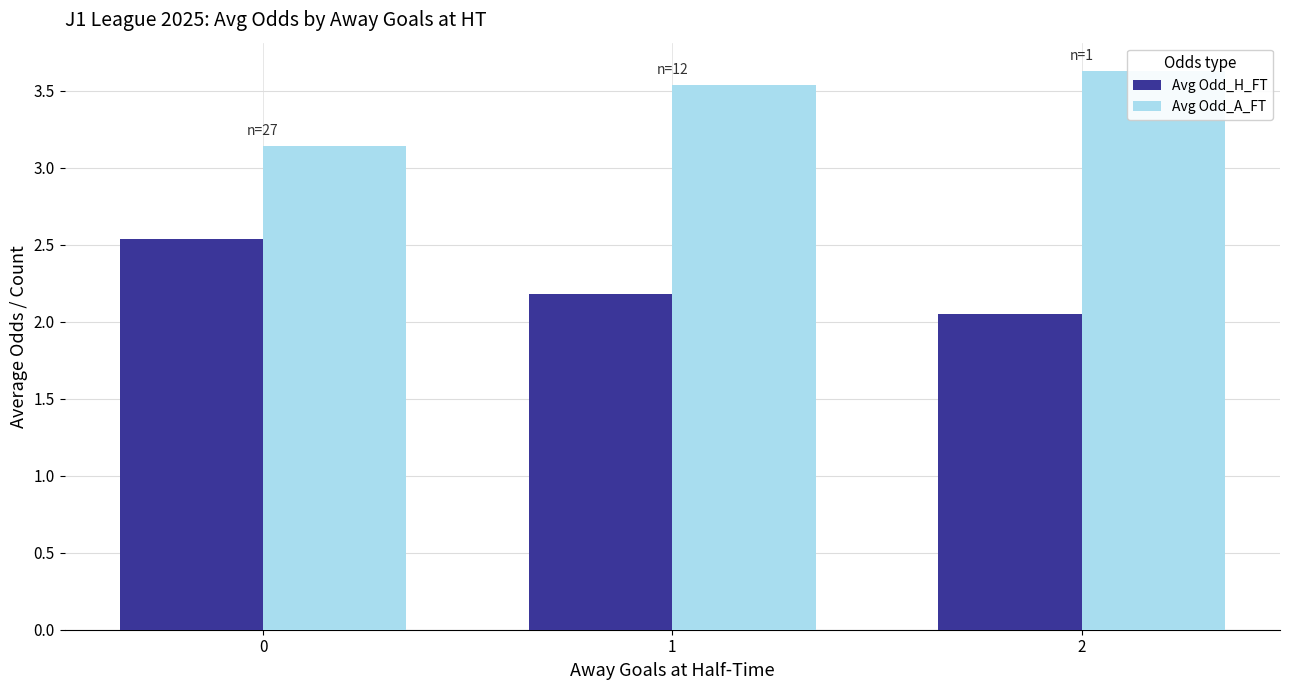

Reading left to right, what are all the values shown in this chart?

Avg Odd_H_FT: 0=2.5	1=2.2	2=2.0
Avg Odd_A_FT: 0=3.1	1=3.5	2=3.6